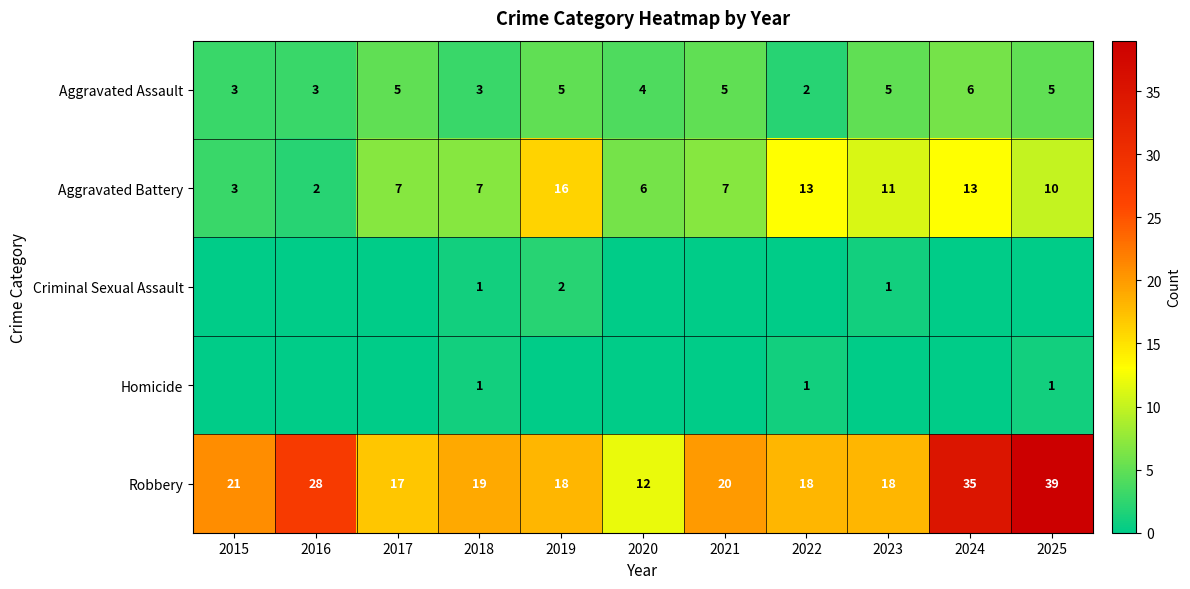

Where is Aggravated Battery nearest to the value 9?

2025